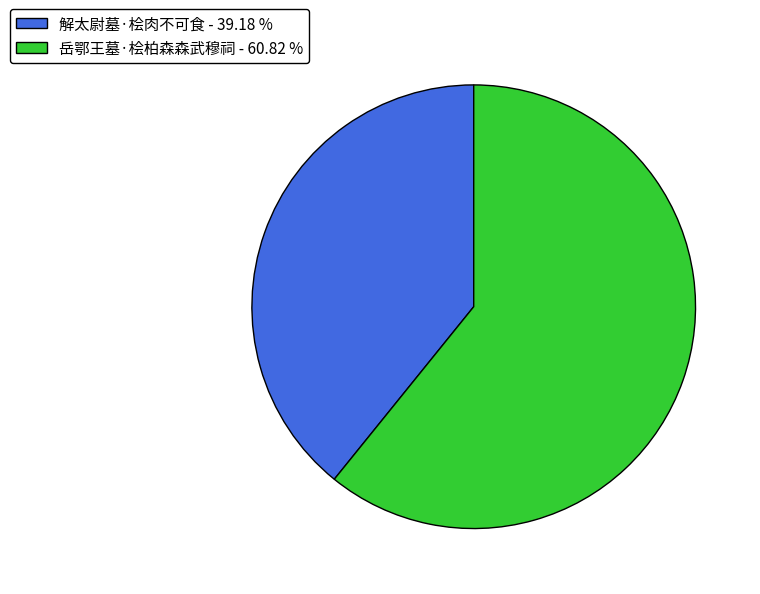

Is the sum of 岳鄂王墓·桧柏森森武穆祠 - 60.82 % and 解太尉墓·桧肉不可食 - 39.18 % greater than half?

Yes